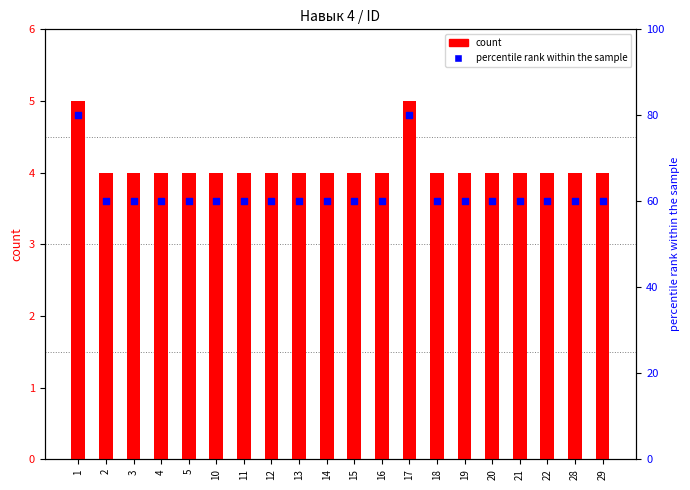

Which series reaches the maximum Y coordinate?

percentile rank